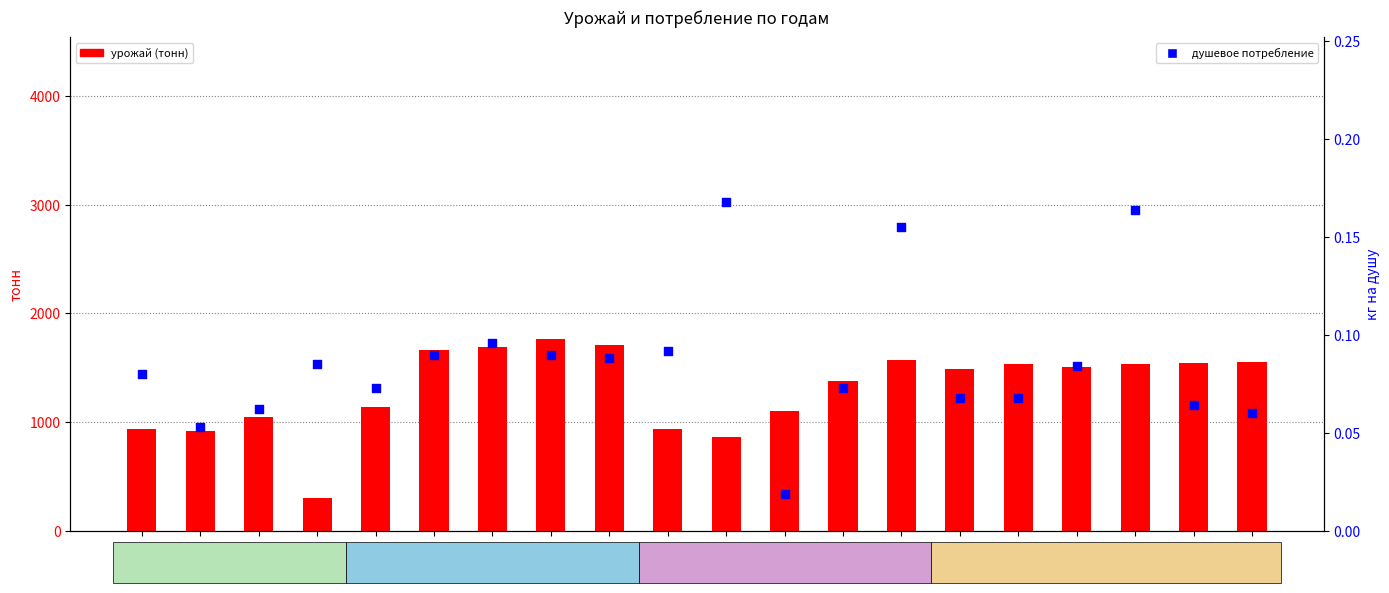

Is the value of душевое потребление (кг на душу) at 1944 greater than the value of урожай (тонн) at 1948?

No